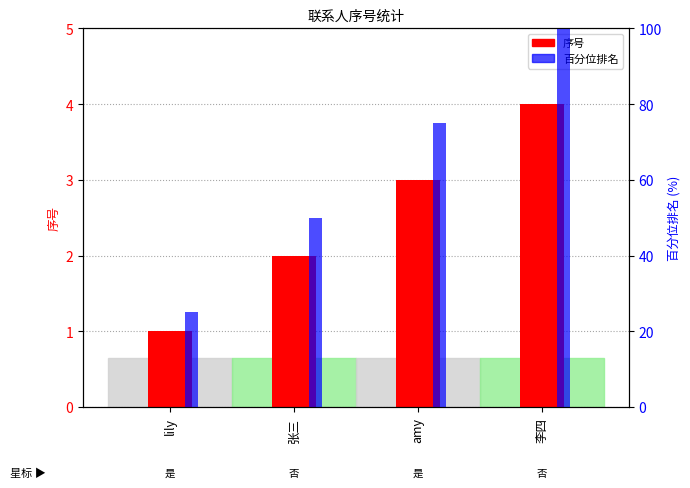

Does the chart contain stacked bars?

No